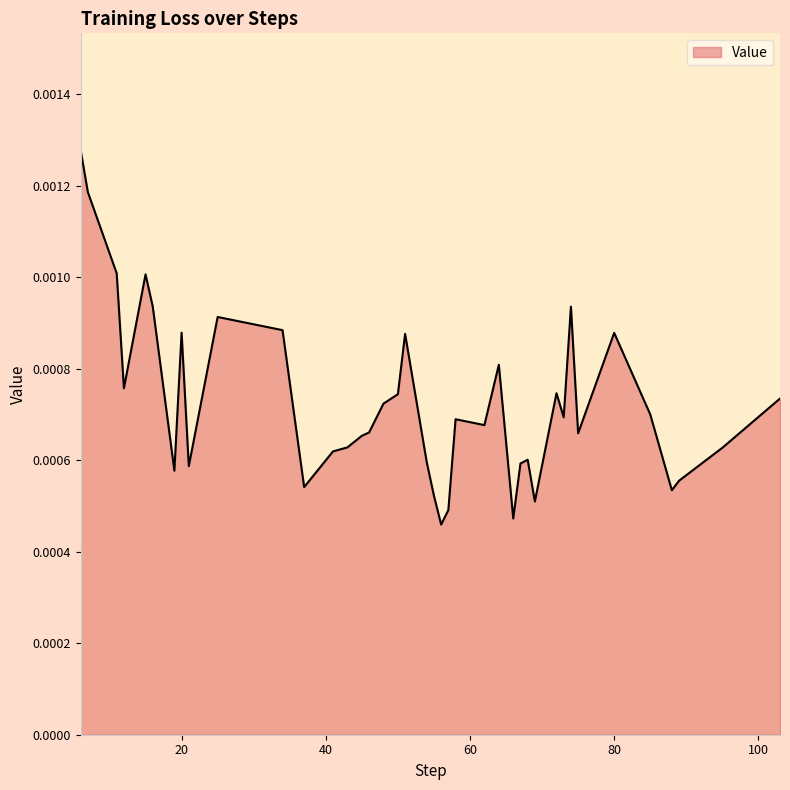

Is this an area chart (filled region under the line)?

Yes